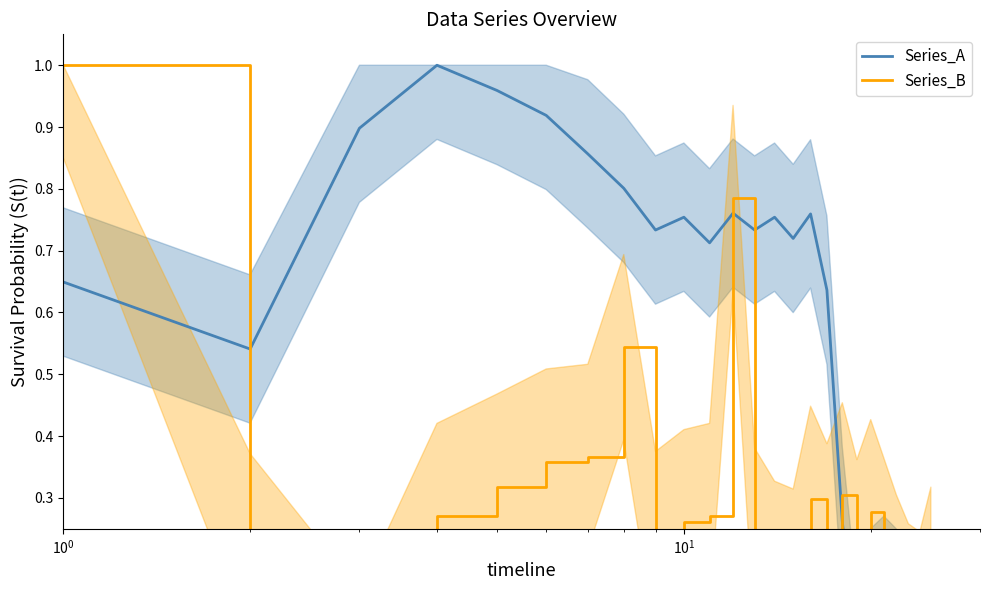

At which label is Series_B closest to 0?

$\mathdefault{10^{1}}$